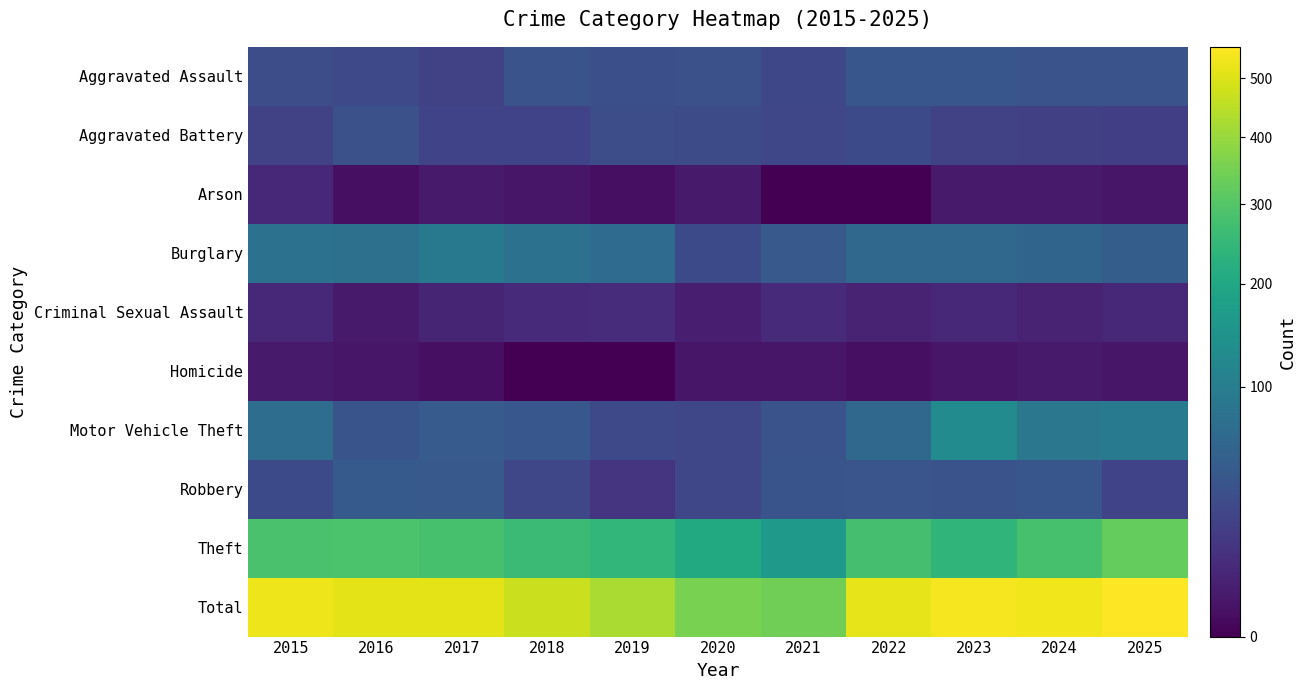

Which series has the largest total across all categories?

Total